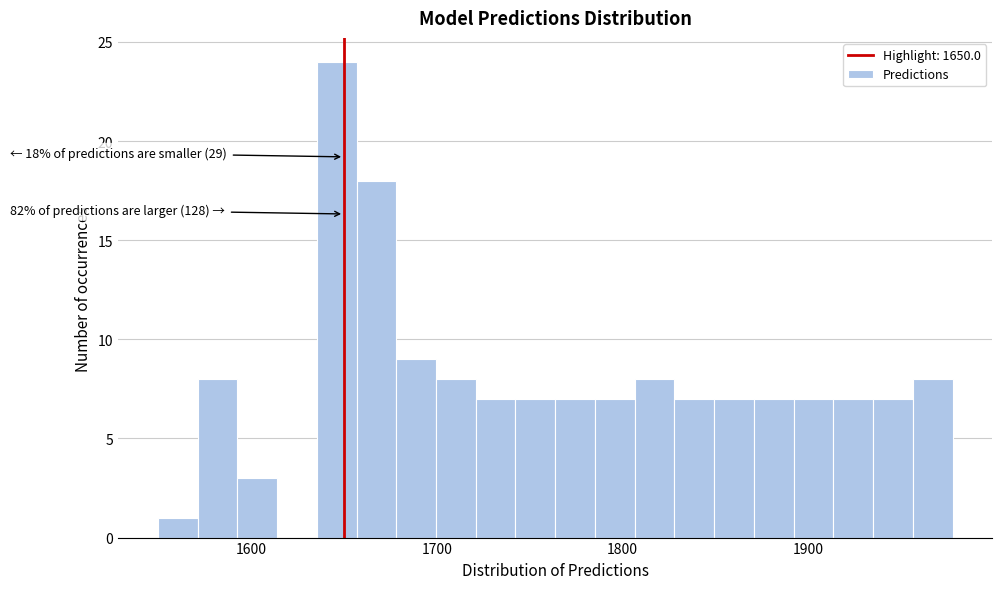

Around what value on the x-axis is the tallest bar? Give the approximate position of its centre, as read against the axis.

1650